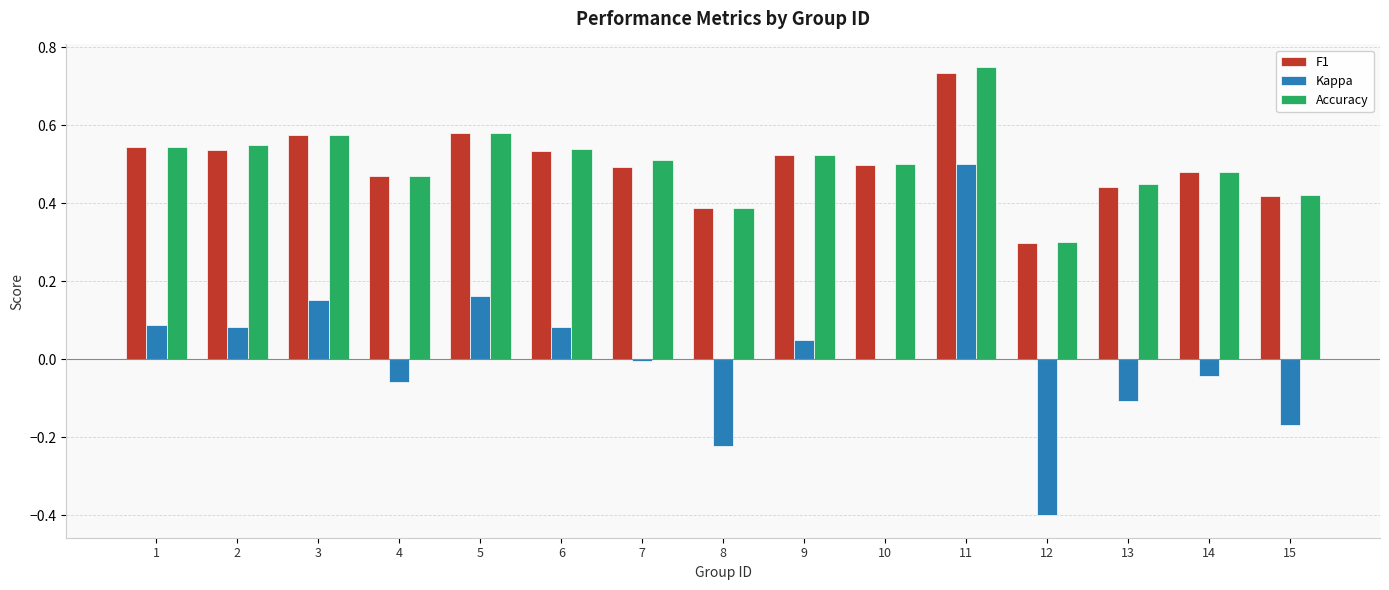

What are all the series names shown in the legend?

F1, Kappa, Accuracy